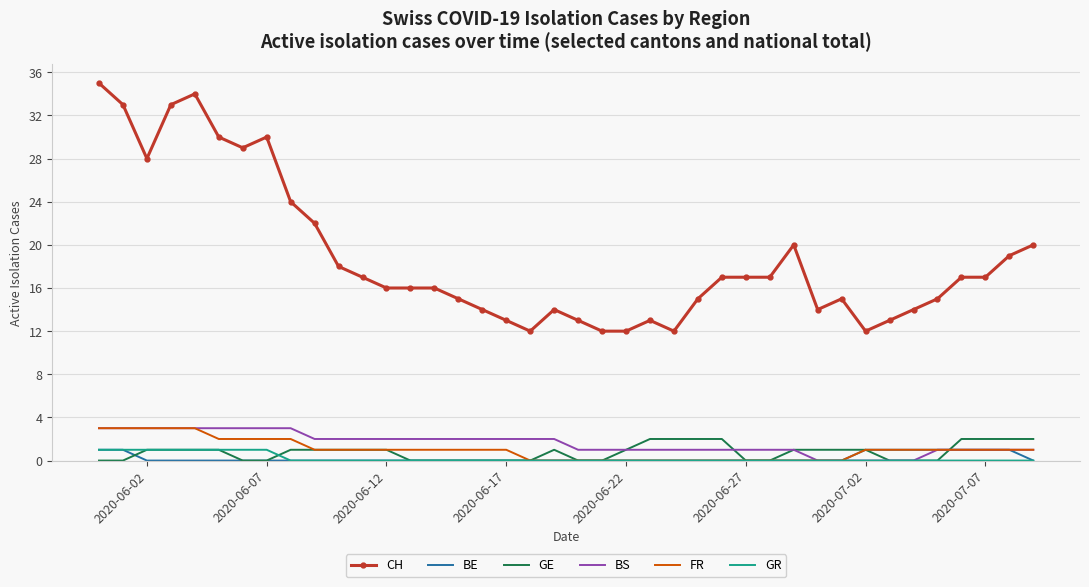

Which series has the widest spread of values?

CH